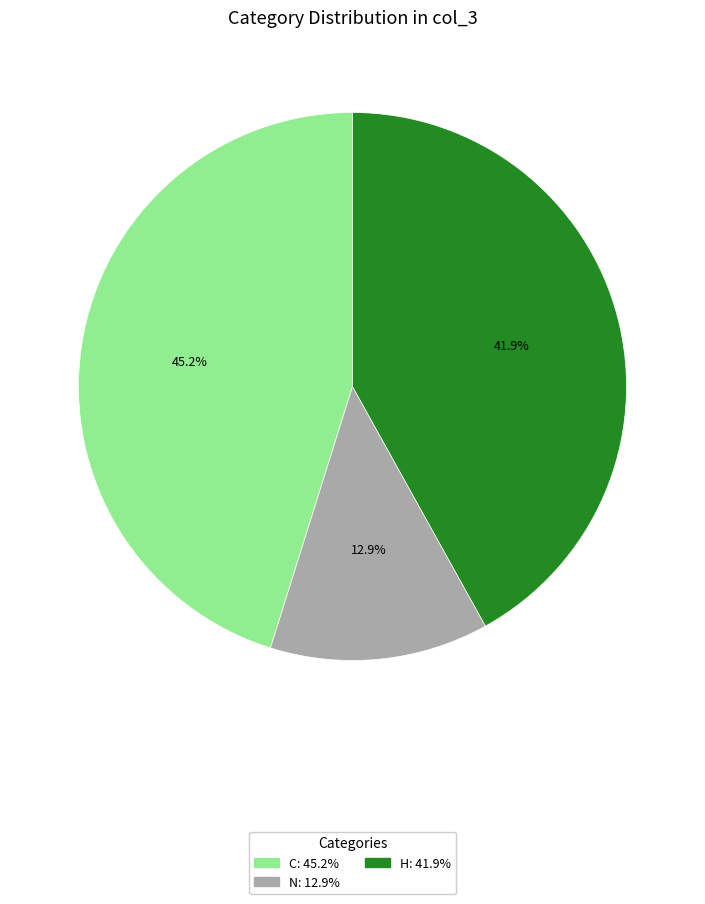

True or false: C accounts for 30% of the total.

False